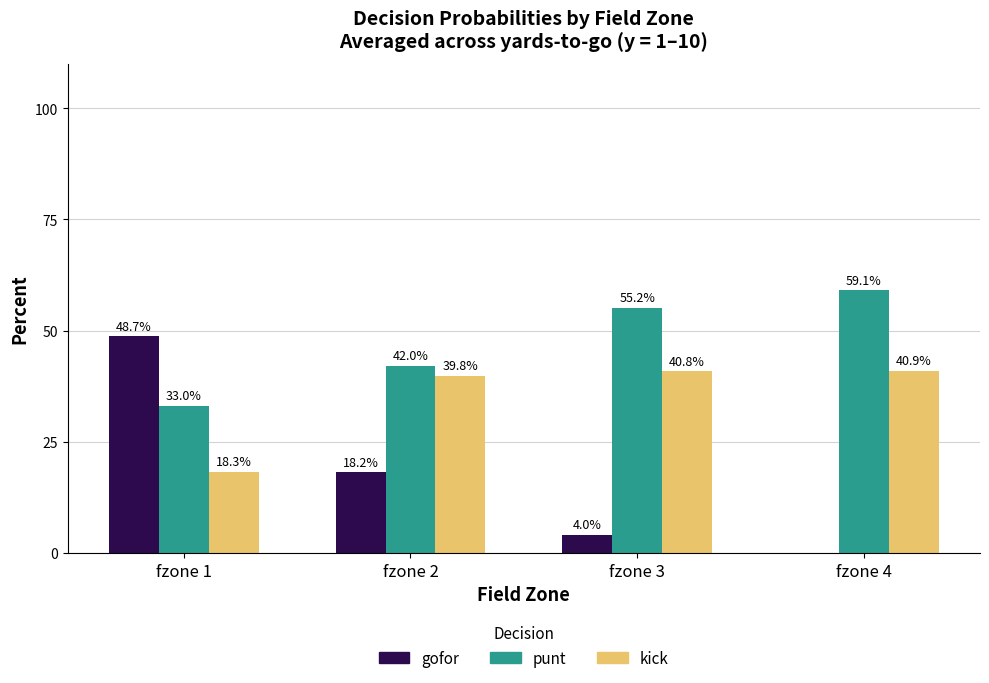

True or false: kick has a value of 7.9 at fzone 1.

False